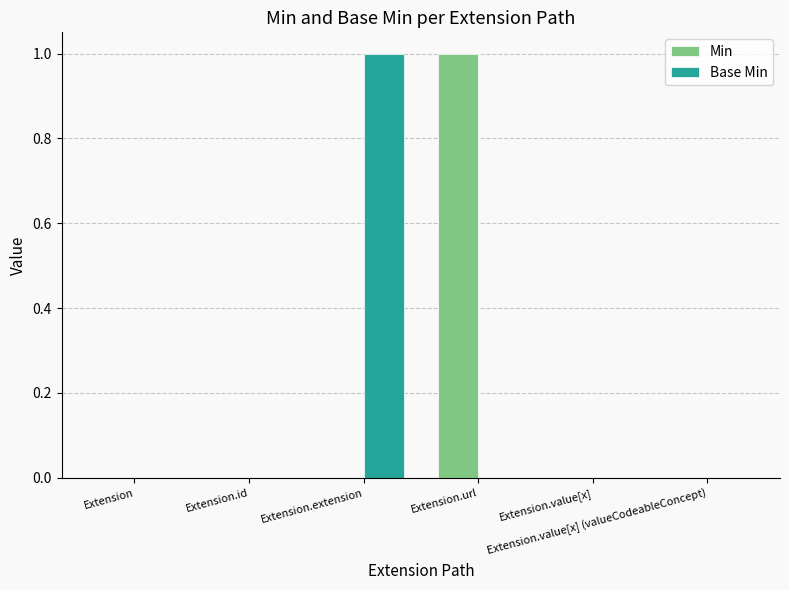

What are all the series names shown in the legend?

Min, Base Min